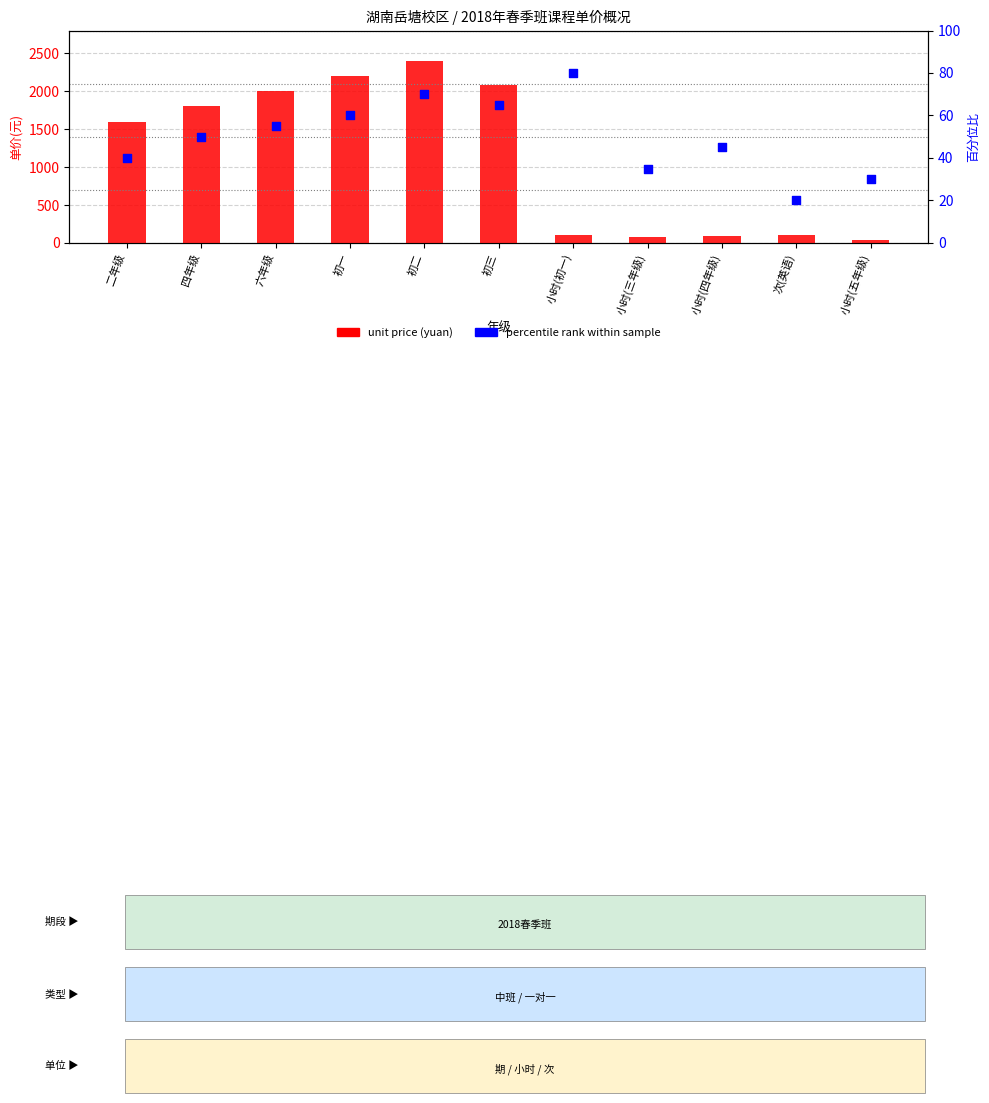

What are all the series names shown in the legend?

unit price (yuan), percentile rank within sample